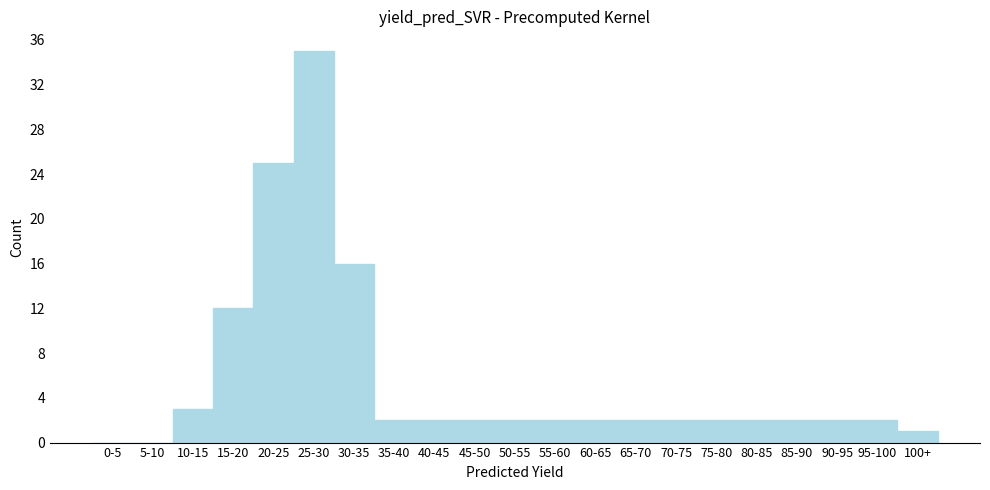

Reading left to right, extract all data points from this chart.

0-5=0	5-10=0	10-15=3	15-20=12	20-25=25	25-30=35	30-35=16	35-40=2	40-45=2	45-50=2	50-55=2	55-60=2	60-65=2	65-70=2	70-75=2	75-80=2	80-85=2	85-90=2	90-95=2	95-100=2	100+=1